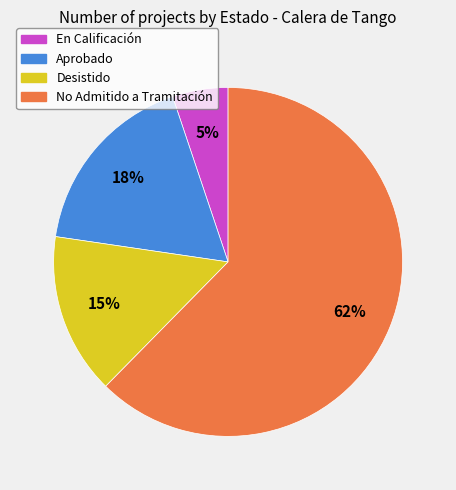

Is there a majority slice in this chart?

Yes